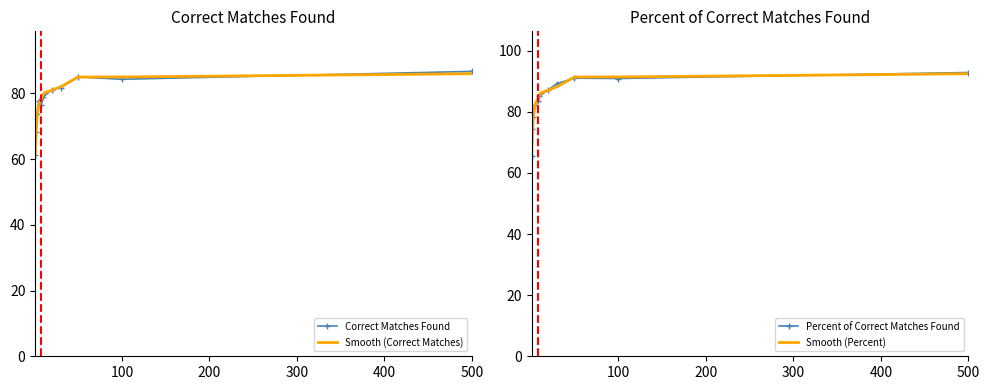

Count the number of categories in the chart.

11